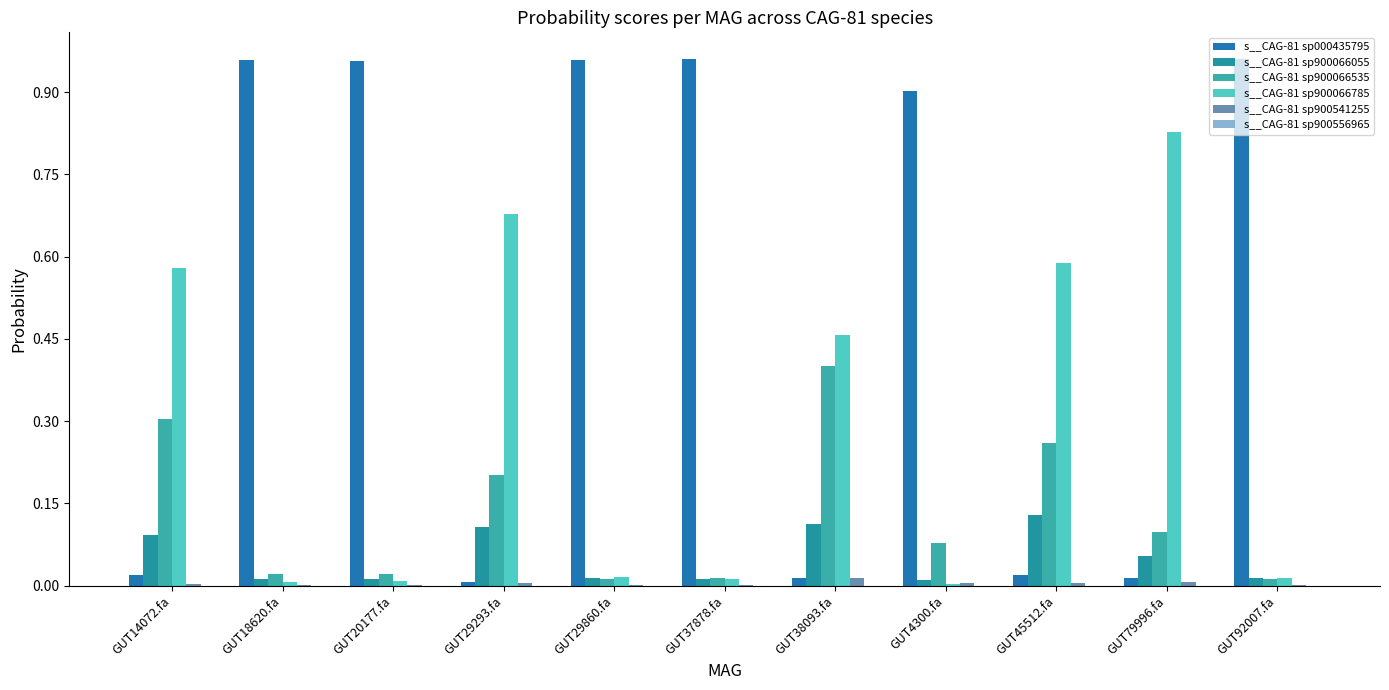

At which label is s__CAG-81 sp900556965 closest to 0?

GUT4300.fa